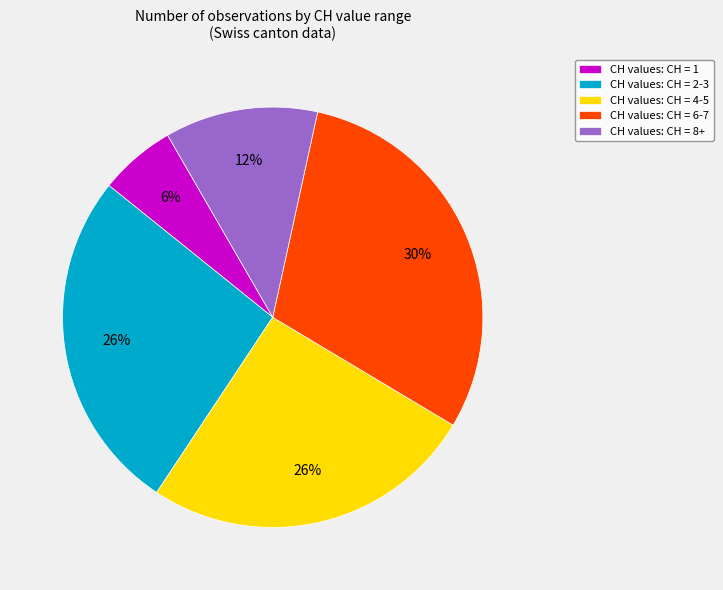

To the nearest percent, what percentage of the pie is CH values: CH = 4-5?

26%